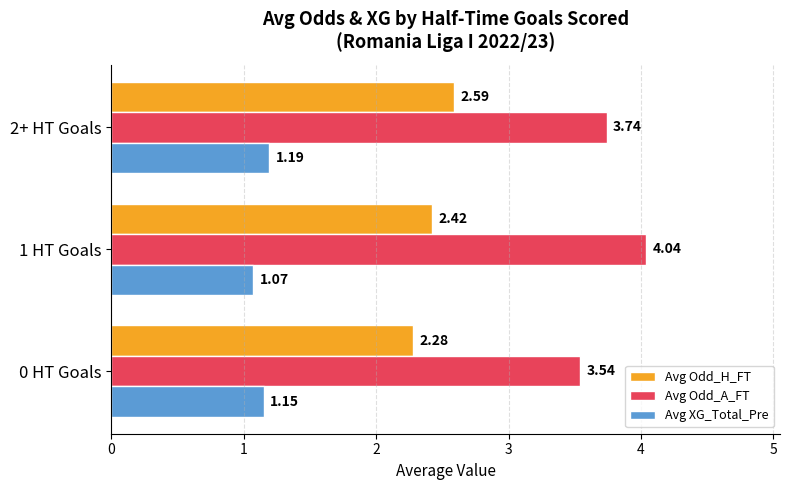

List the series in order of their overall mean, highest first.

Avg Odd_A_FT, Avg Odd_H_FT, Avg XG_Total_Pre